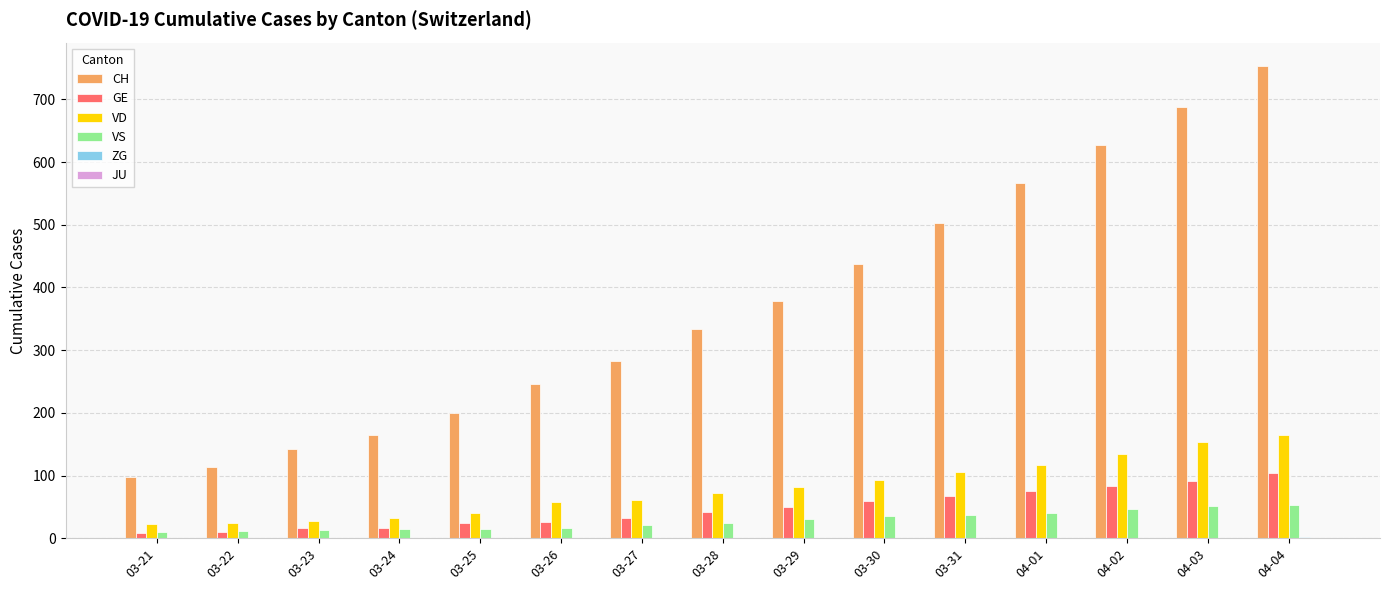

Which series changed the most between 03-24 and 03-31?

CH